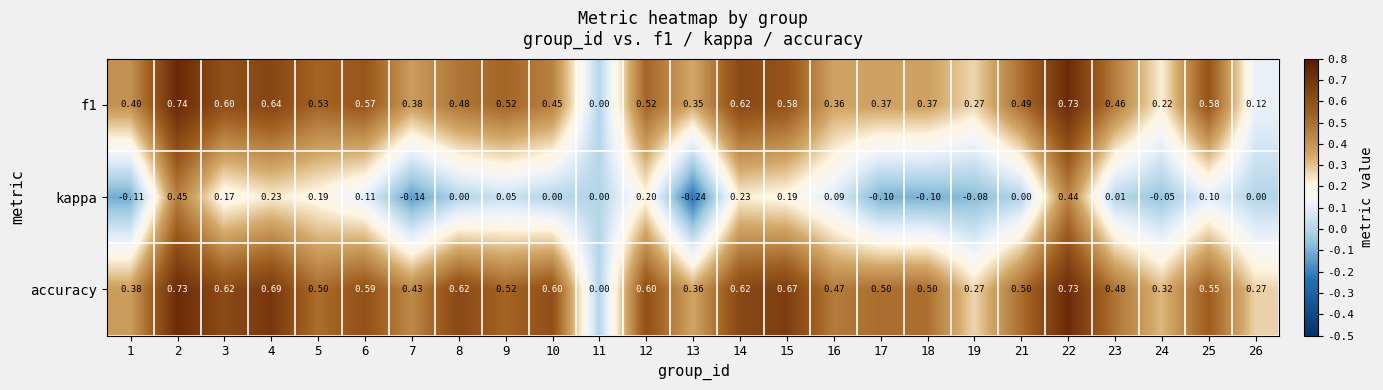

Is the value of accuracy at 10 greater than the value of kappa at 12?

Yes